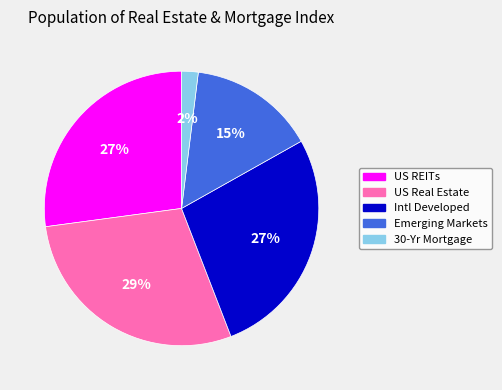

Count the number of slices in the pie.

5